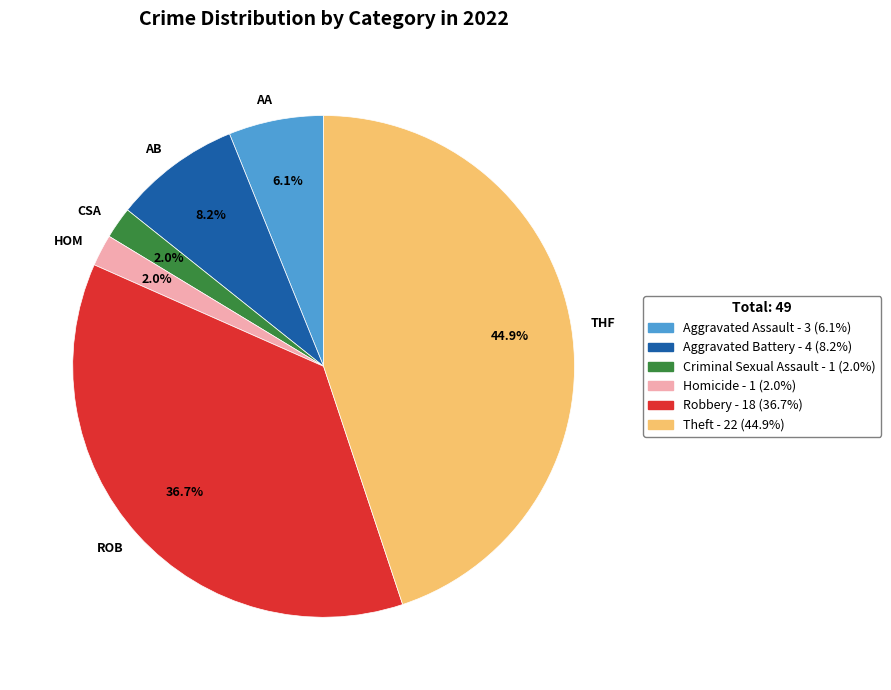

What portion of the pie excludes AB?

91.8%